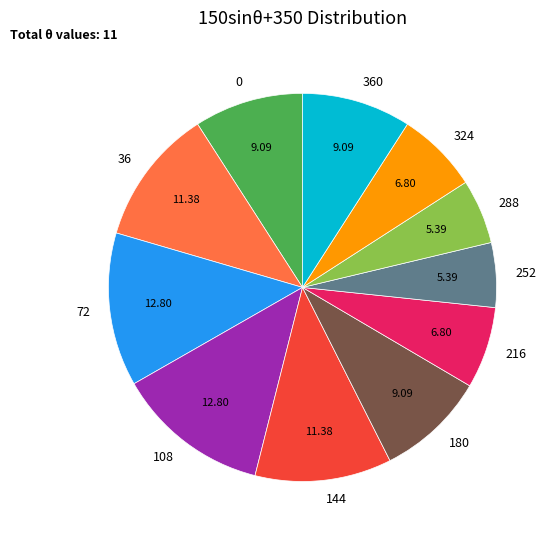

Is the sum of 252 and 180 greater than half?

No